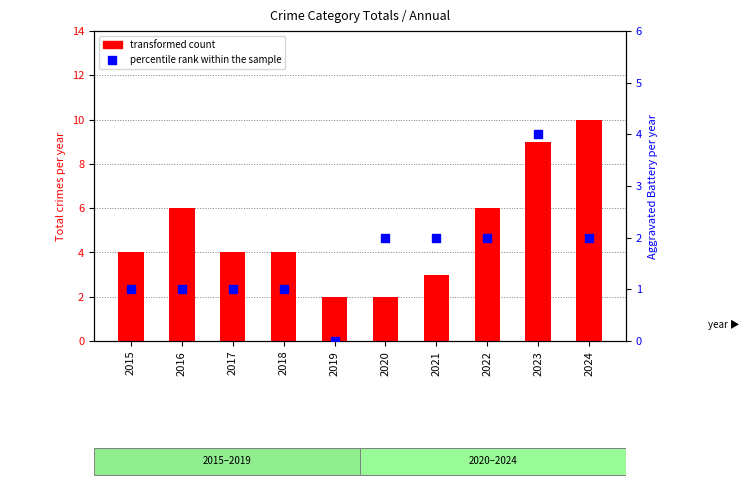

What are all the series names shown in the legend?

transformed count, percentile rank within the sample